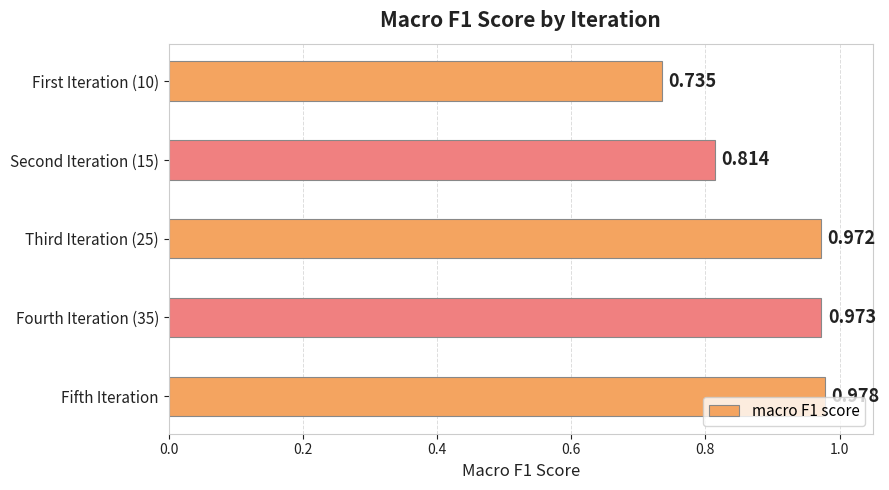

Which label corresponds to the largest value in the chart?

Fifth Iteration